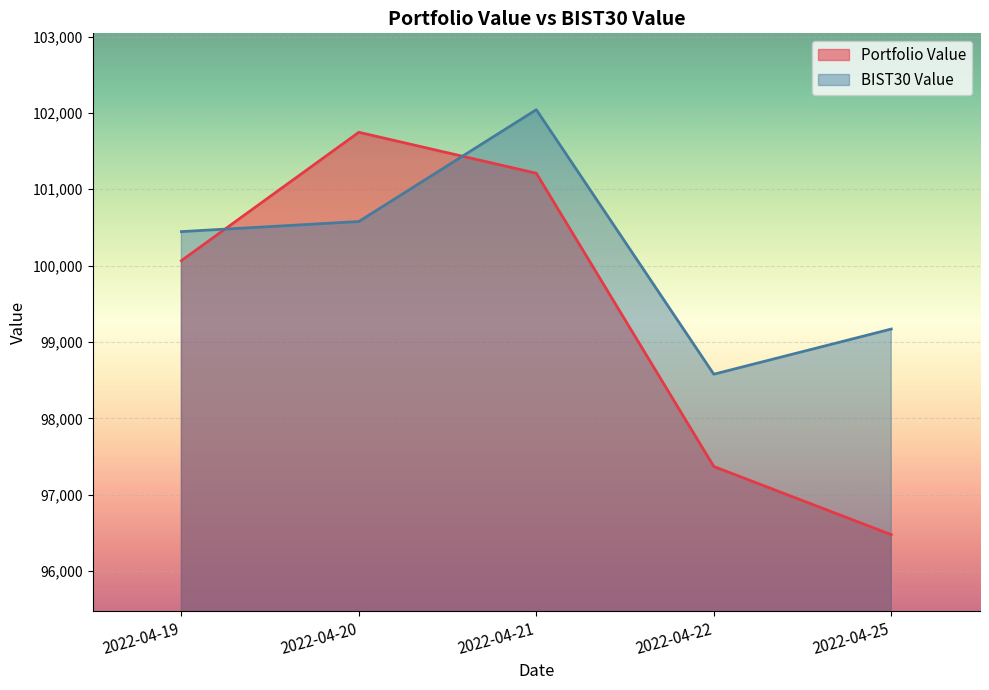

The Portfolio Value series shows 52822.2 at 2022-04-20. True or false?

False